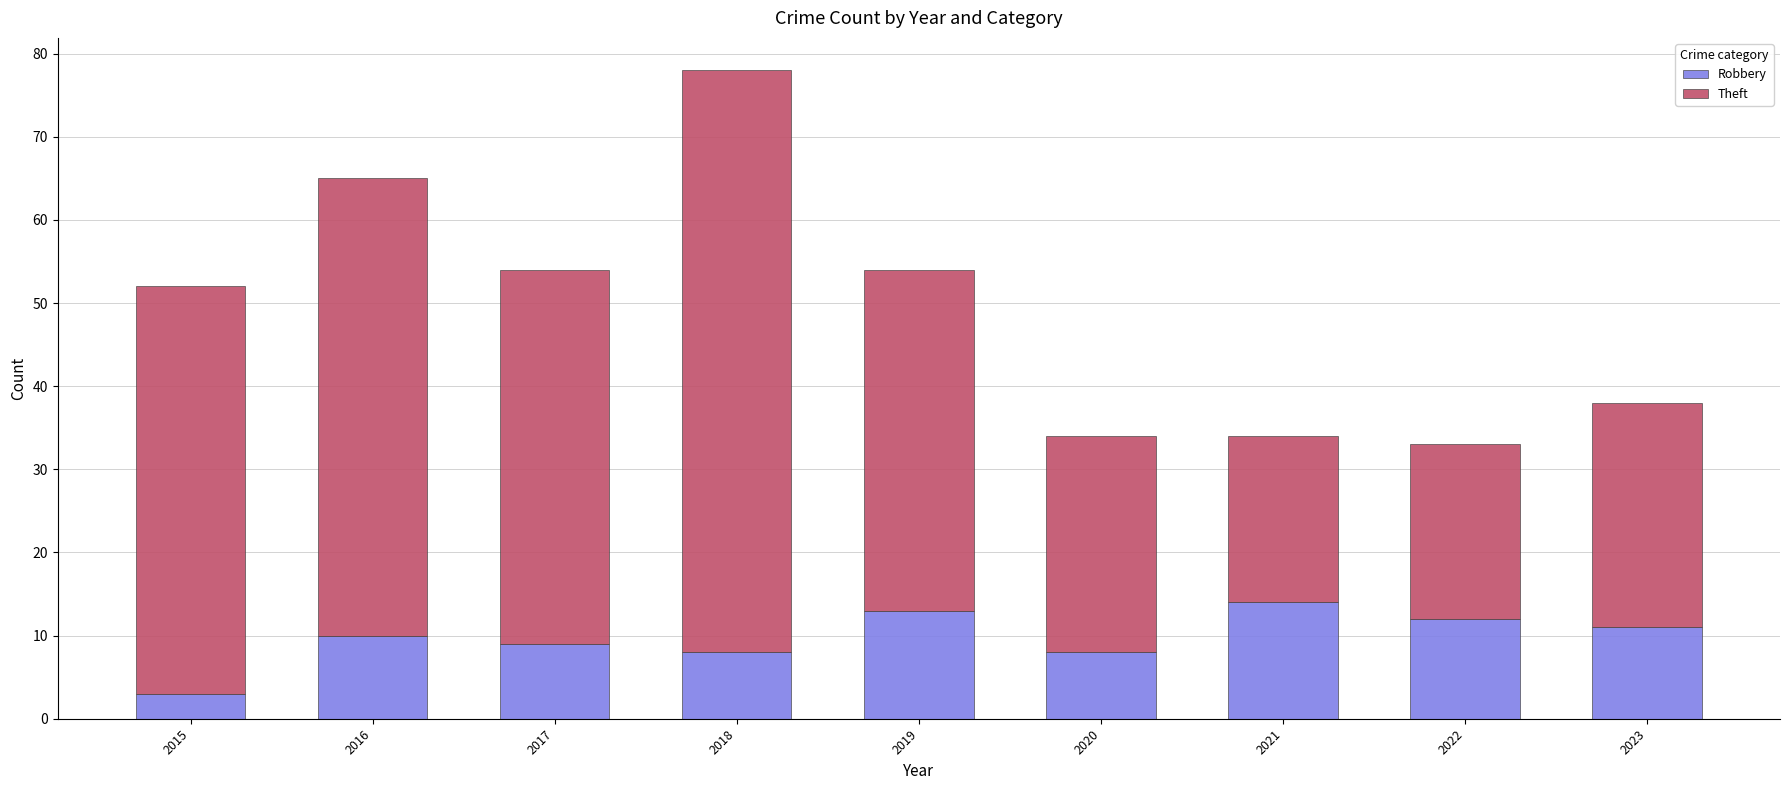

What is the minimum value for Robbery?

3